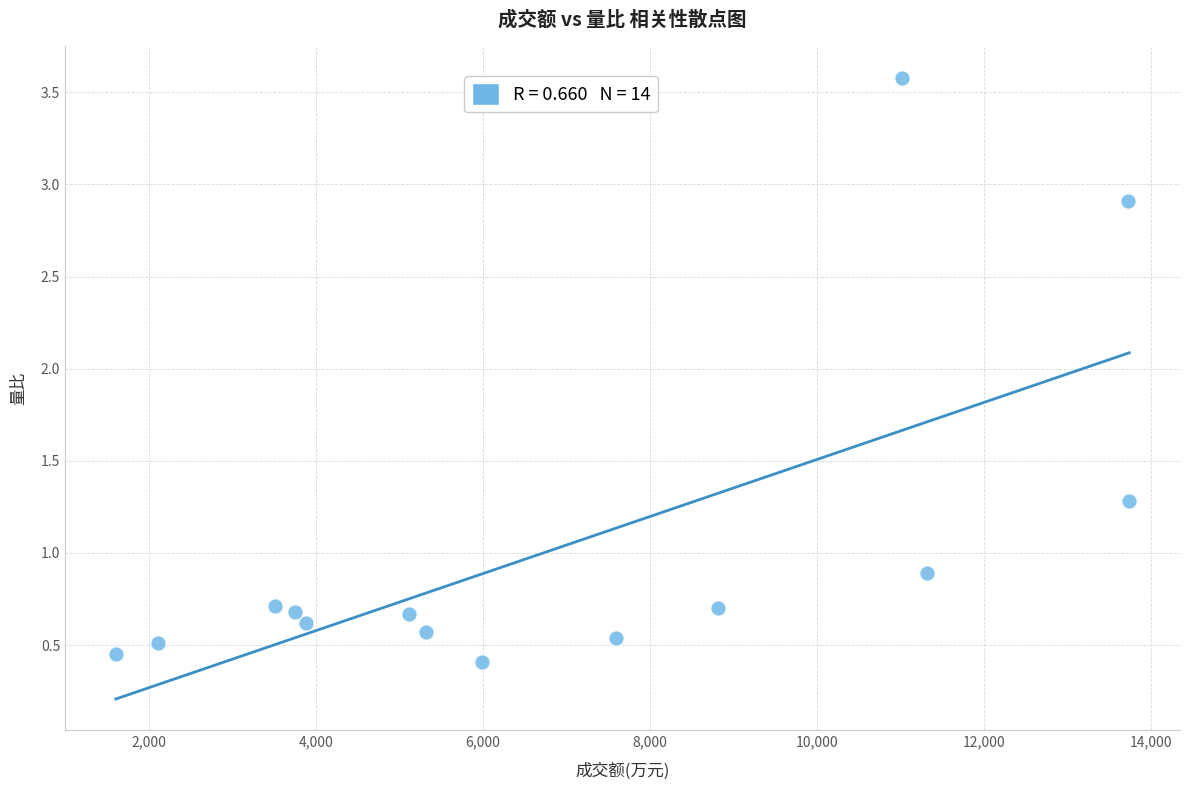

What Y value in the scatter plot is closest to 1?

0.9